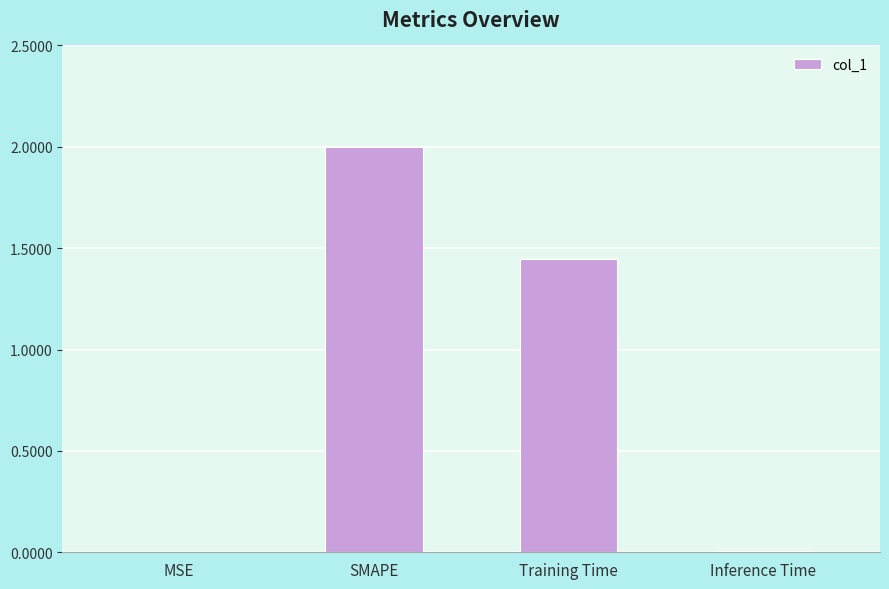

Are the bars horizontal?

No